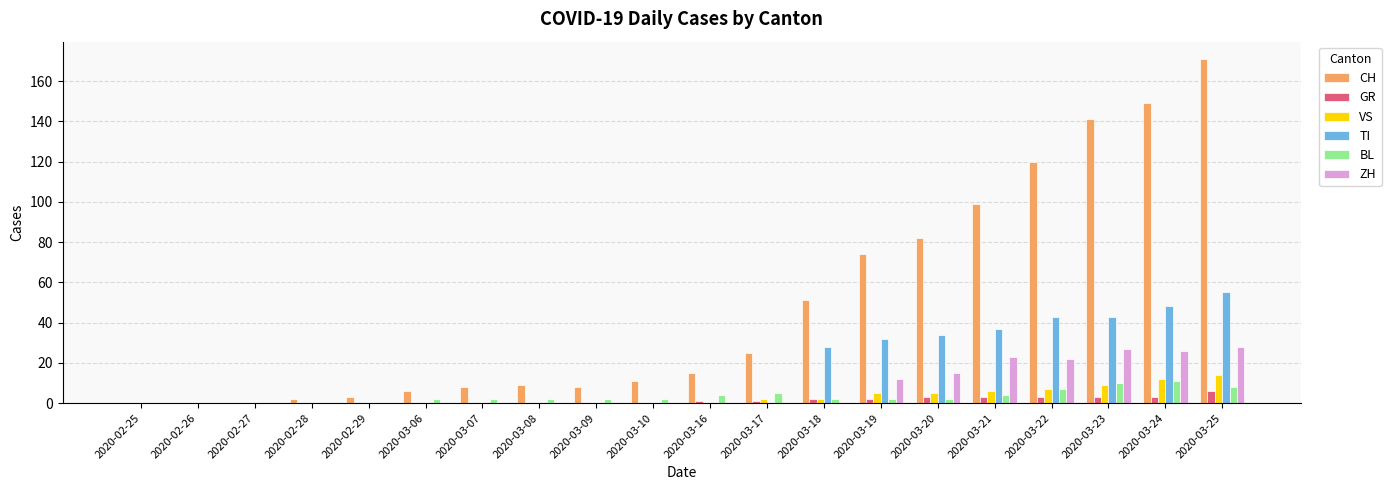

True or false: VS has a value of 0 at 2020-02-25.

True